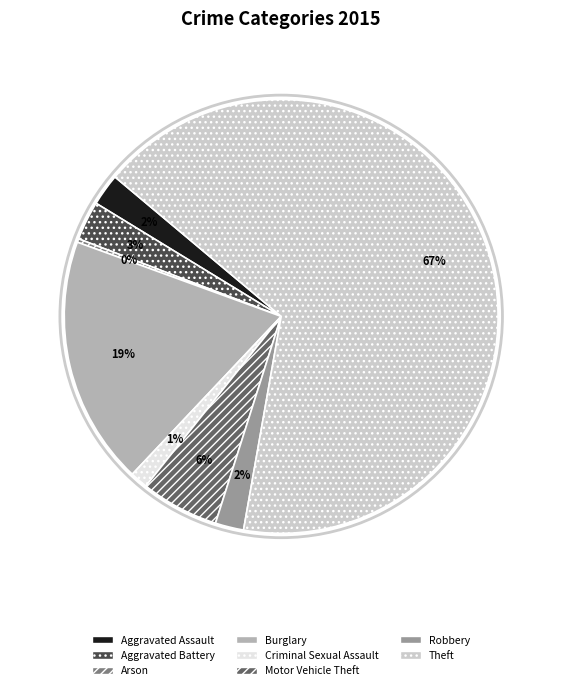

What percentage is the Aggravated Assault slice, to the nearest percent?

2%